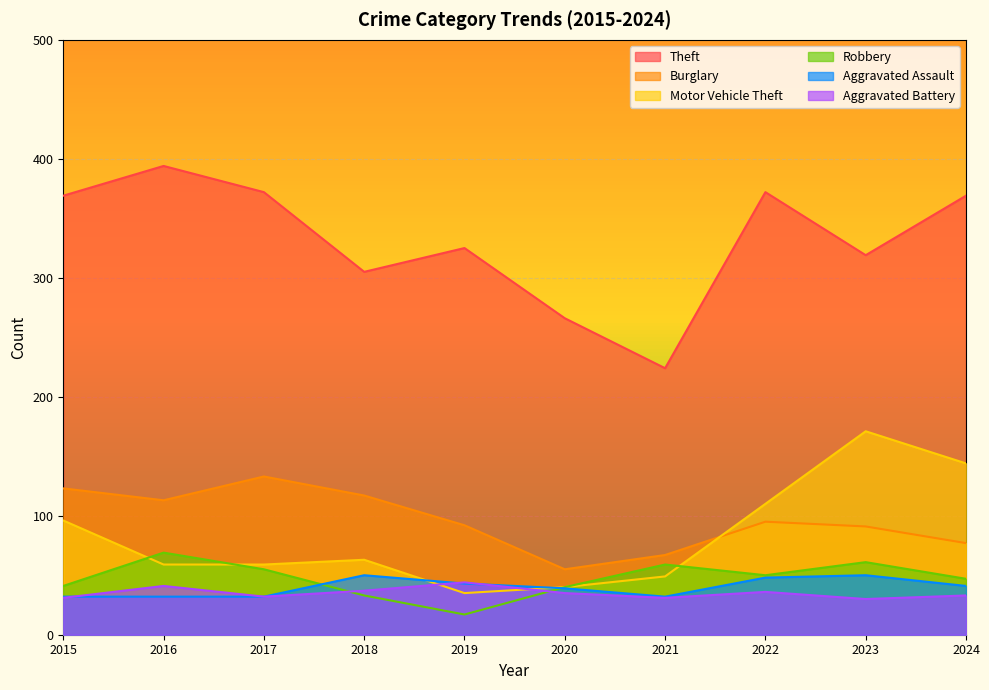

At how many categories does at least one series exceed 335?

5